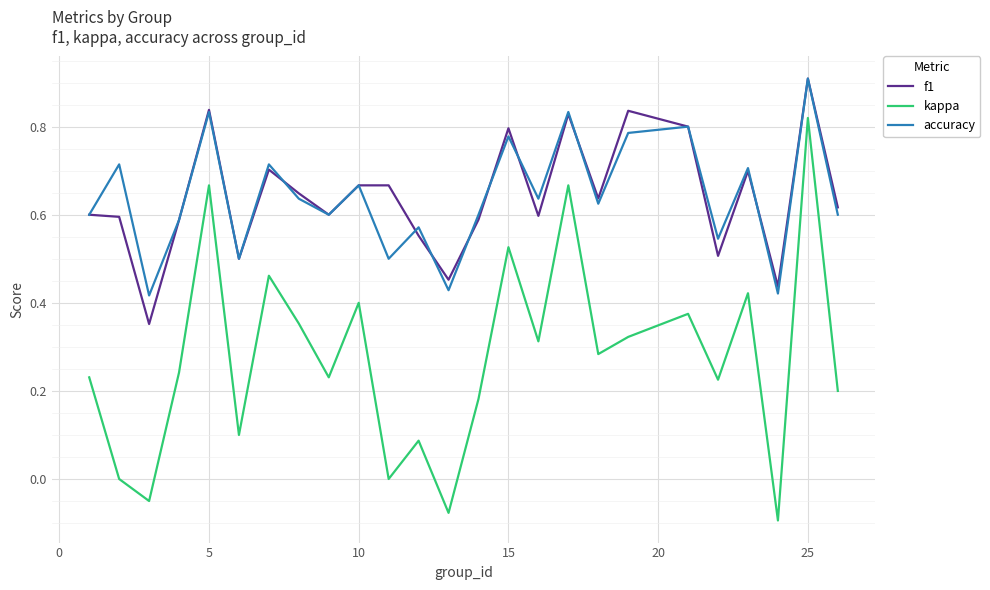

How many distinct data groups are displayed?

3